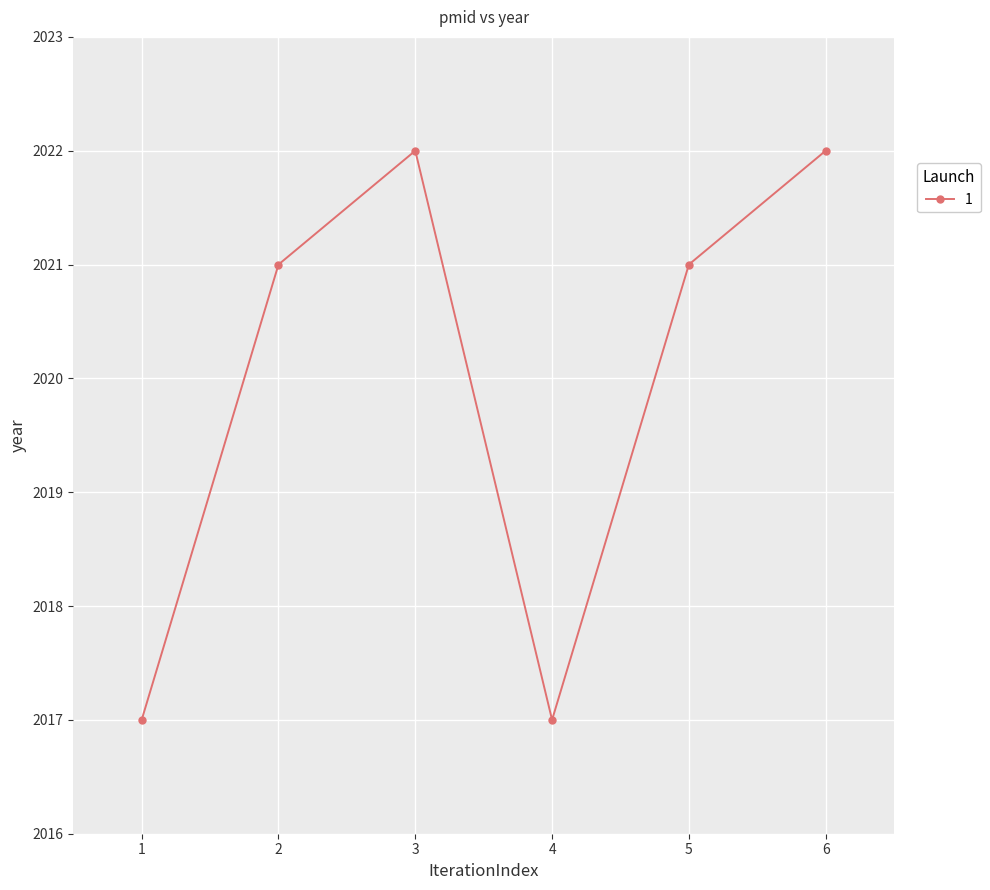

What is the minimum value shown in the chart?

2017